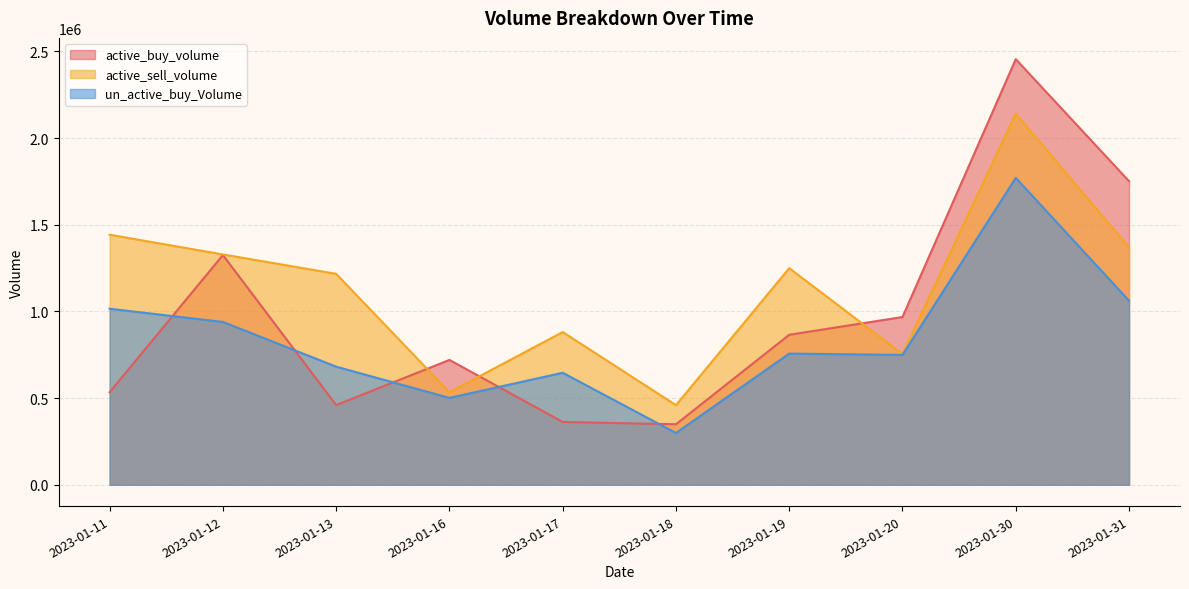

Rank the categories by un_active_buy_Volume value from highest to lowest.

2023-01-30, 2023-01-31, 2023-01-11, 2023-01-12, 2023-01-19, 2023-01-20, 2023-01-13, 2023-01-17, 2023-01-16, 2023-01-18